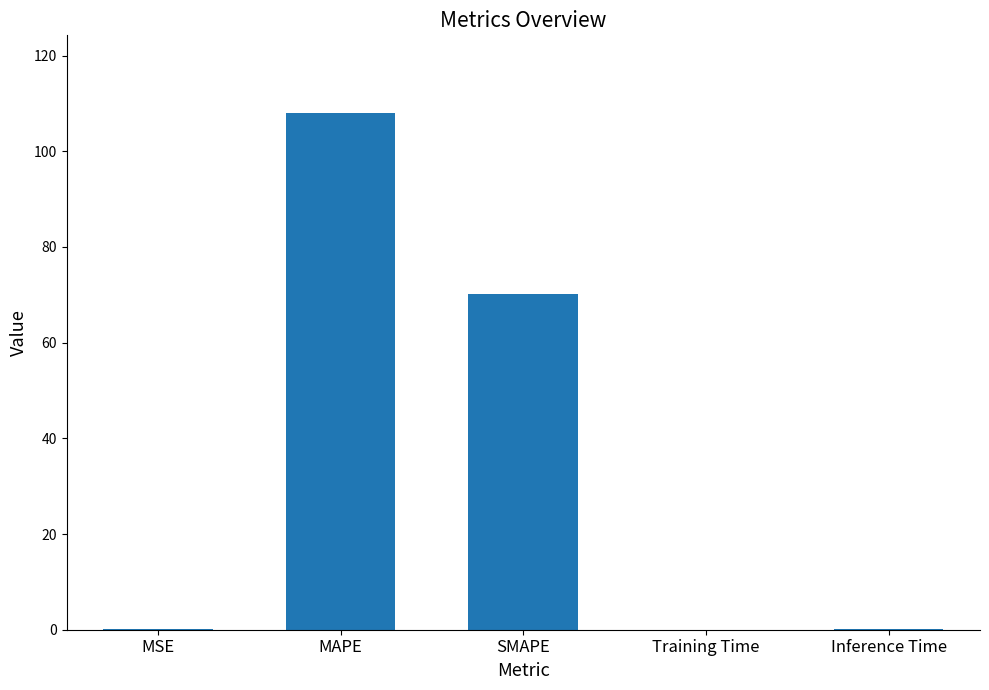

At which category does the chart reach its peak across all series?

MAPE